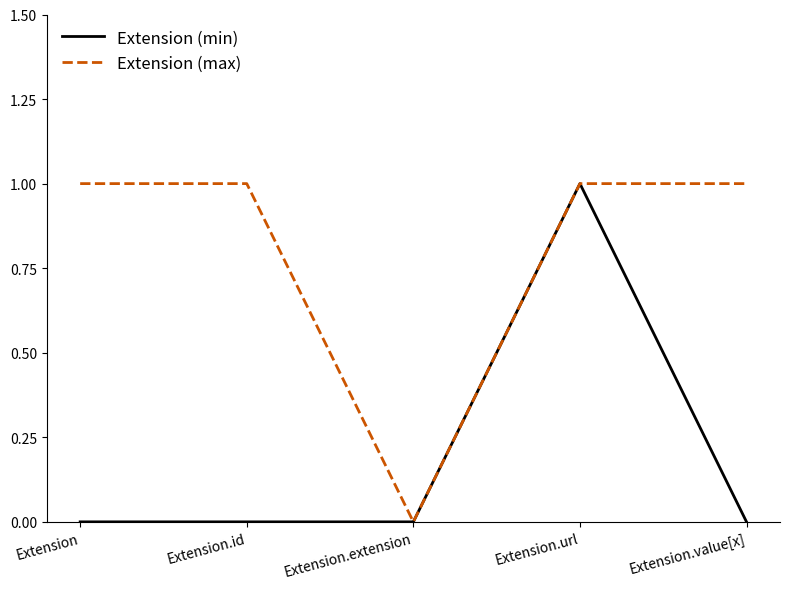

What is the maximum value for Extension (max)?

1